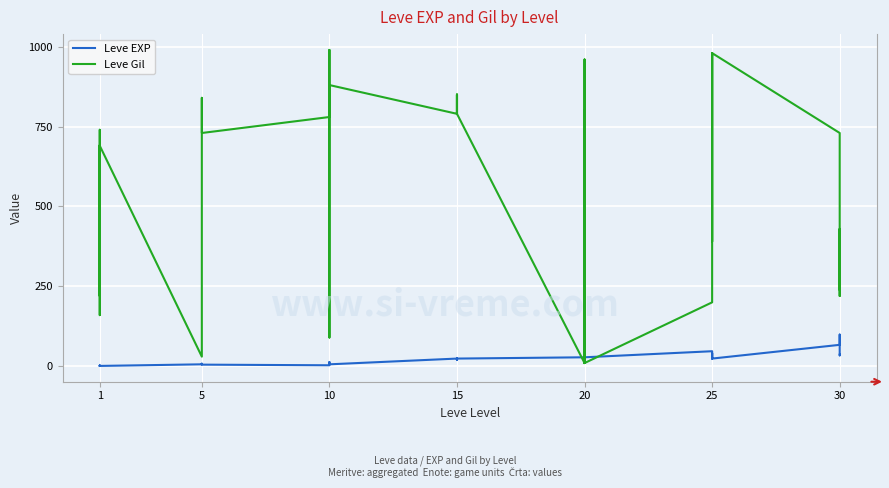

What is the difference between the second highest and minimum values in the Leve EXP series?

66